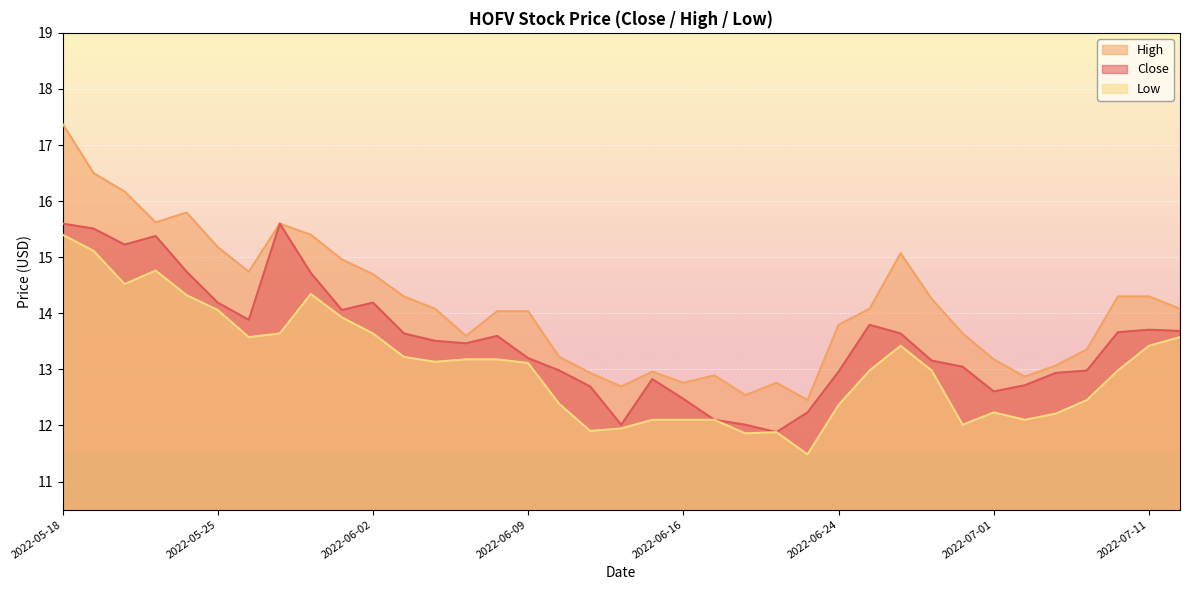

Count the number of data series in this chart.

3